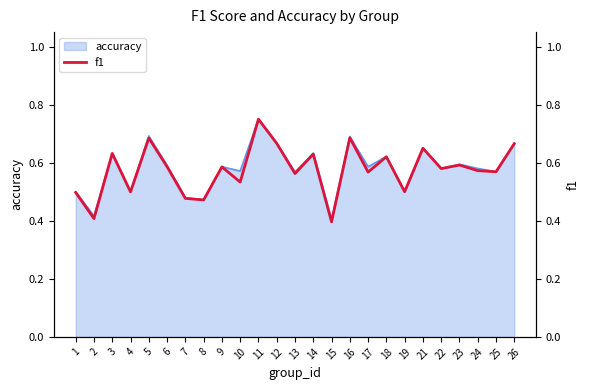

Where is the data nearest to the value 0?

15